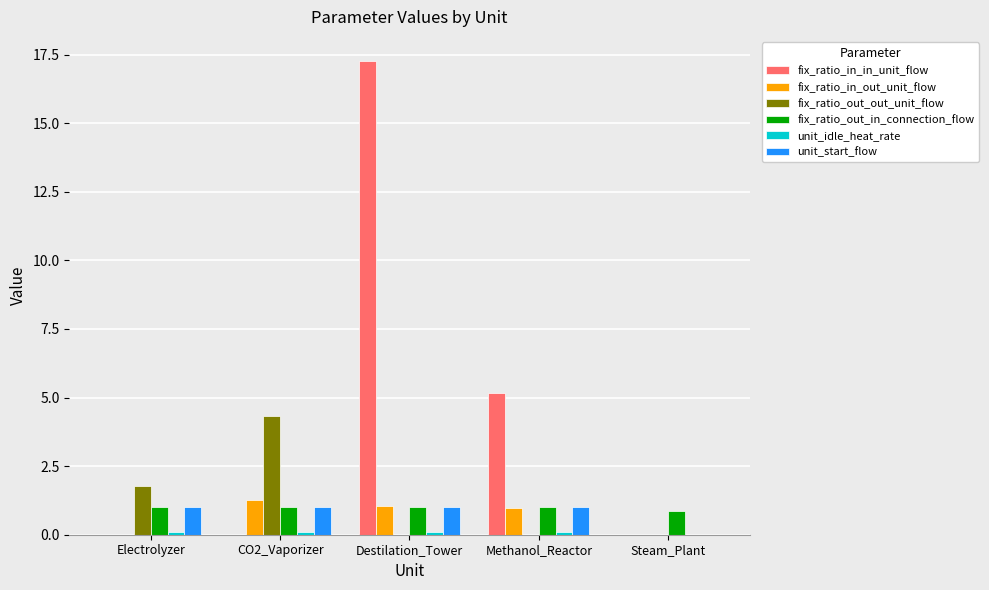

How many groups of bars are there?

5